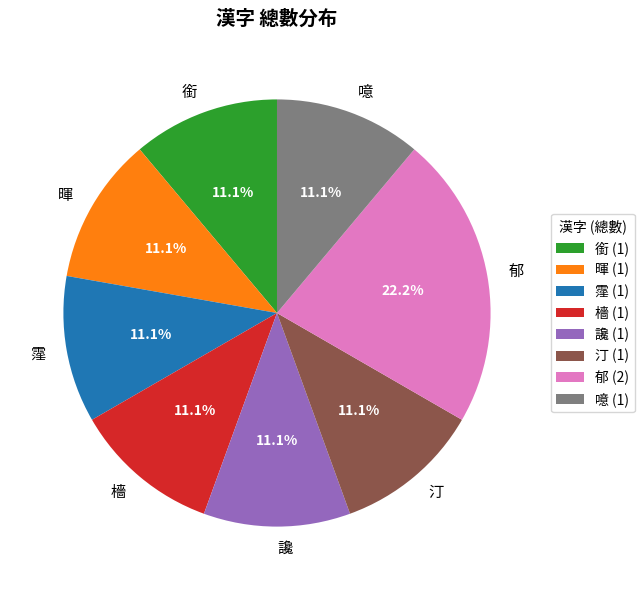

What is the ratio of the value at 郁 to the value at 讒?

2.0